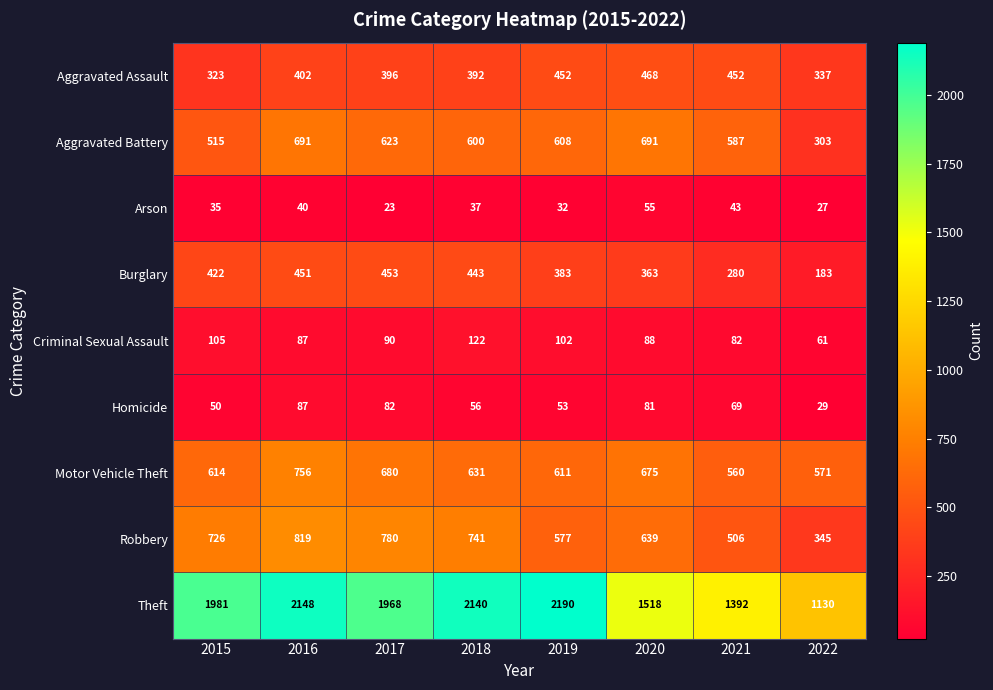

List the series in order of their peak value, highest first.

Theft, Robbery, Motor Vehicle Theft, Aggravated Battery, Aggravated Assault, Burglary, Criminal Sexual Assault, Homicide, Arson